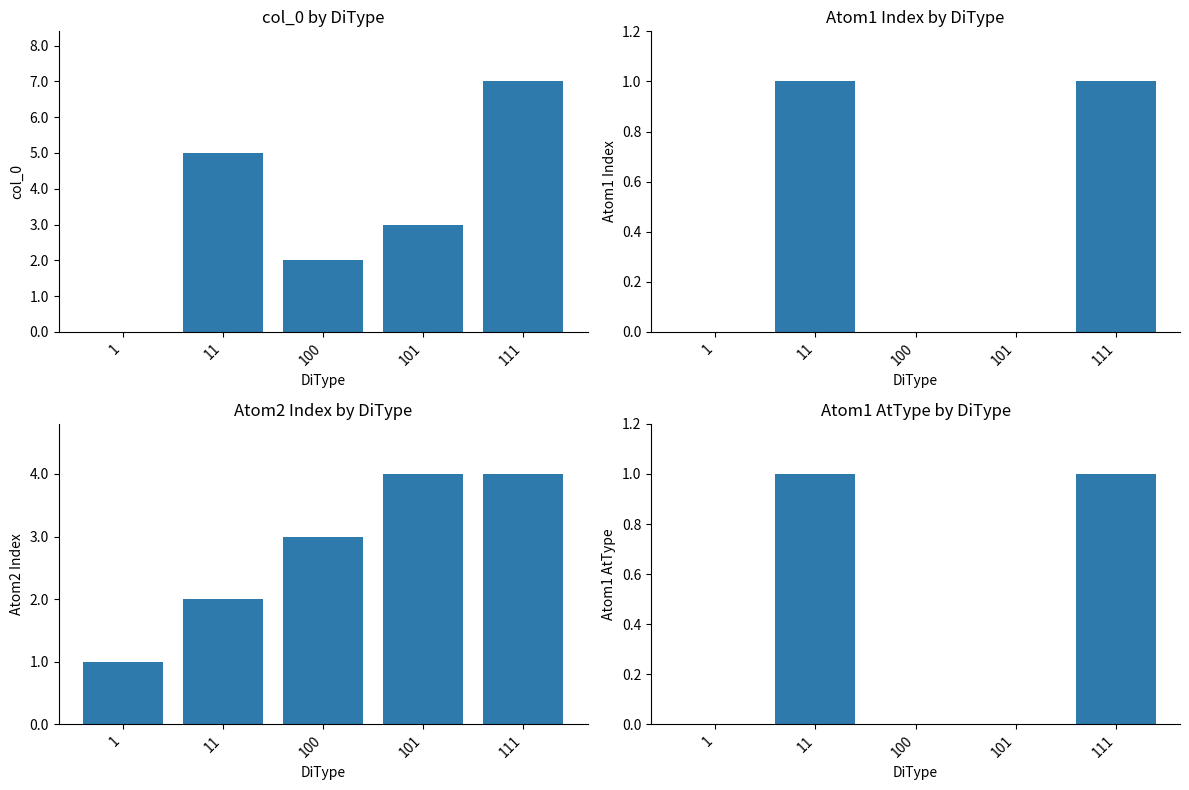

Which series has the widest spread of values?

col_0